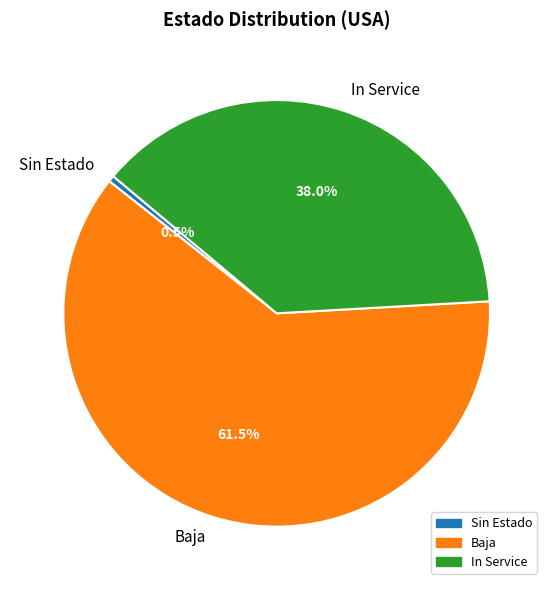

Which slice is the largest?

Baja